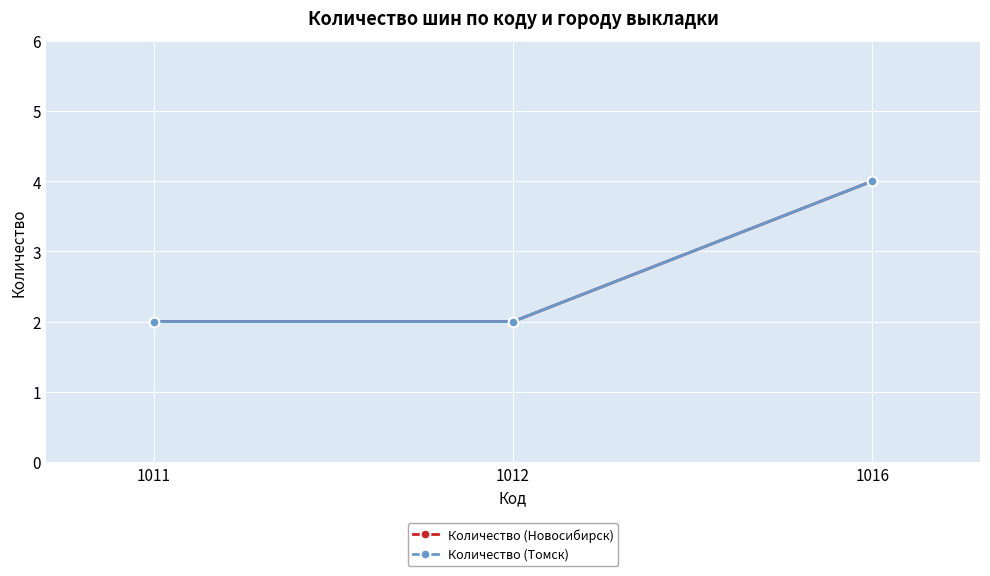

Is this an area chart (filled region under the line)?

No